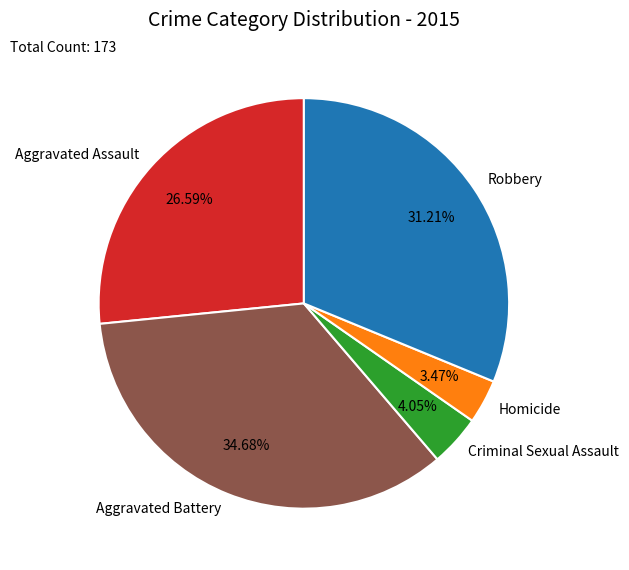

How many segments does this pie chart have?

5